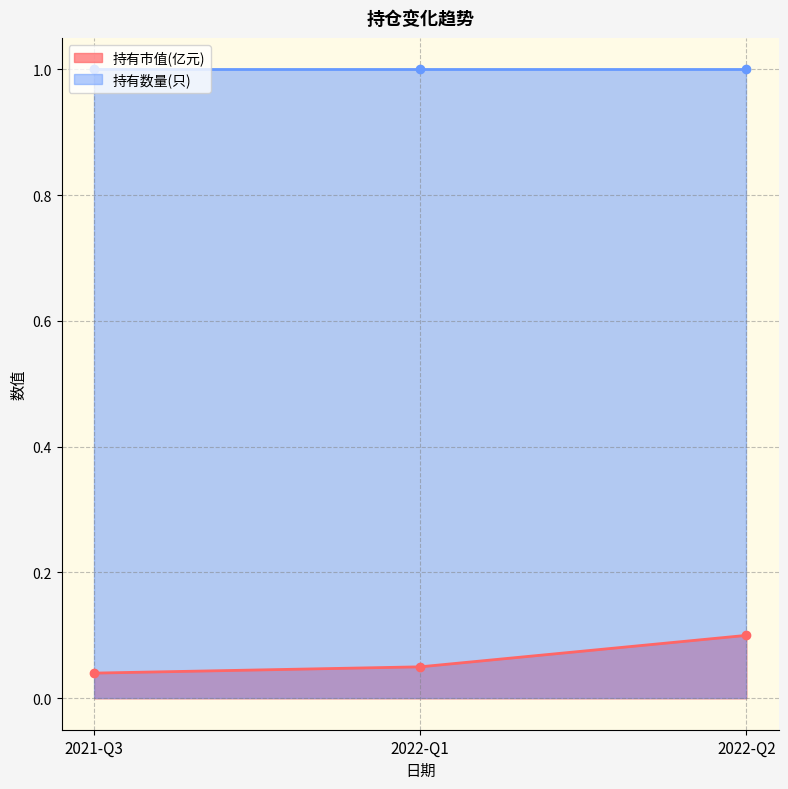

What position from the left is 2021-Q3?

1